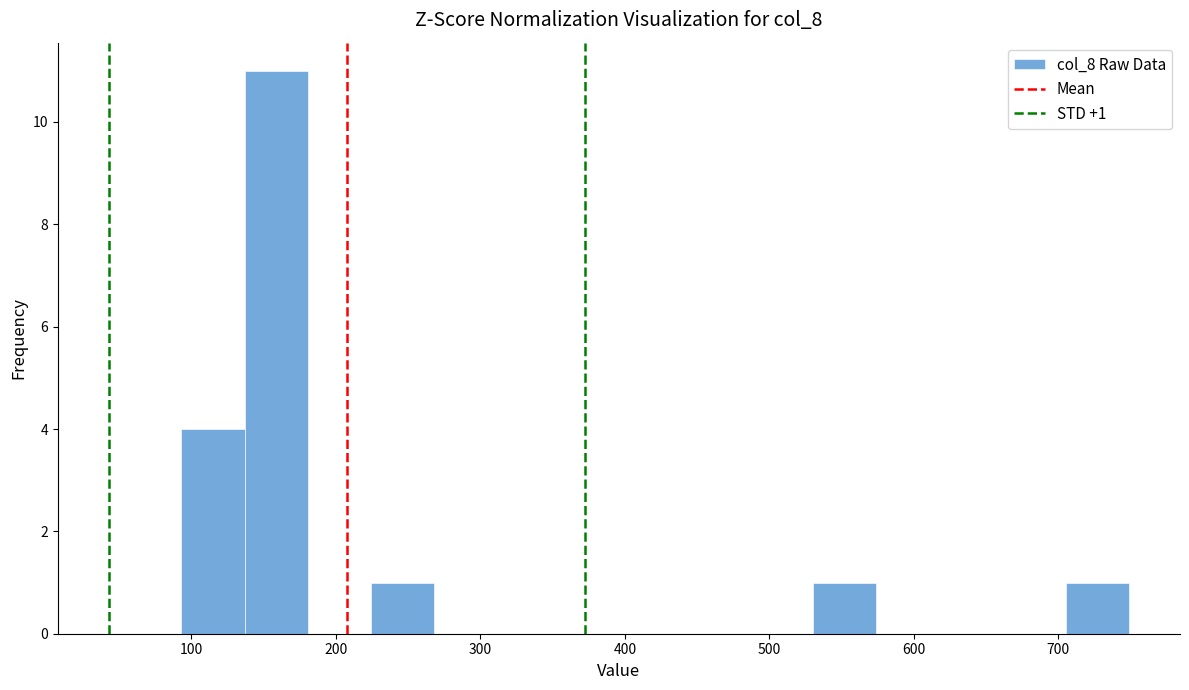

Over which range of the x-axis is the bar tallest?

140 to 180